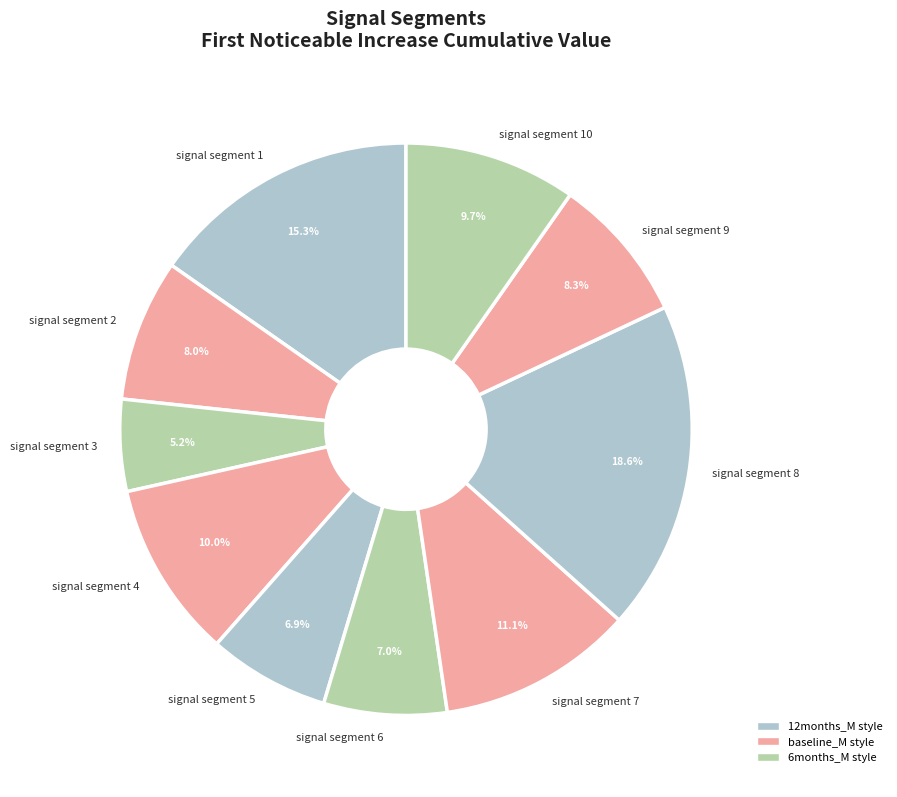

The signal segment 7 slice represents 6% of the pie. True or false?

False